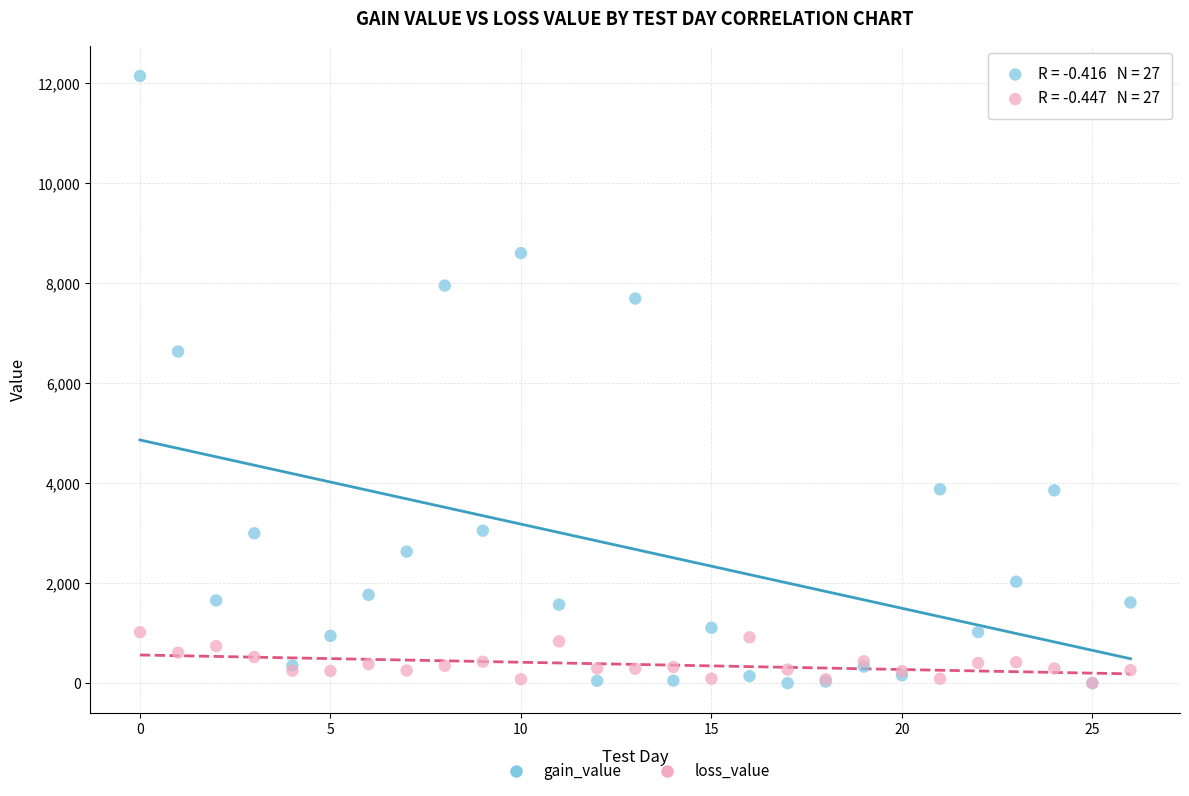

Across all series, what Y value is closest to 6075?

6636.7